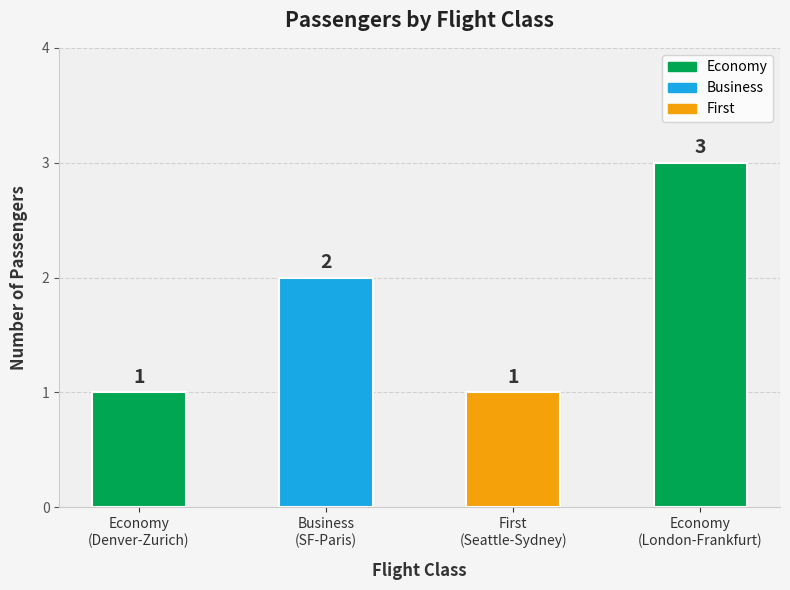

What is the greatest value displayed?

3